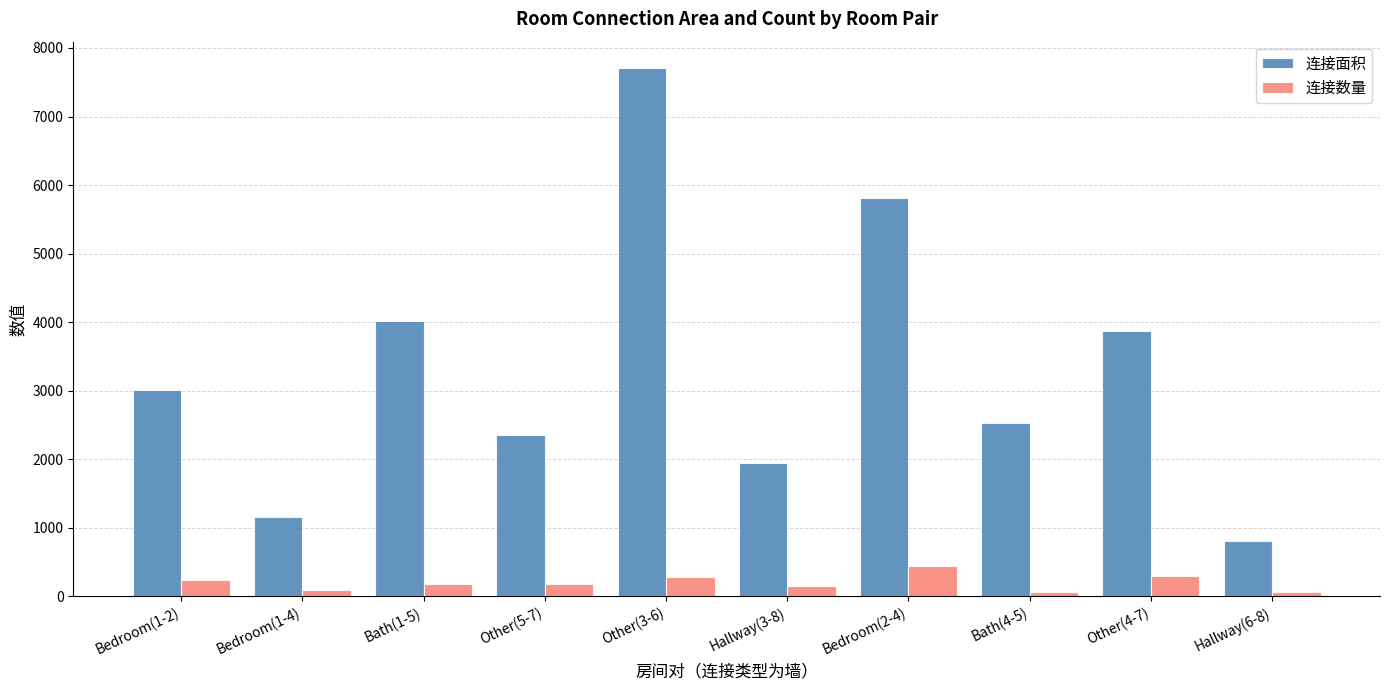

Is the value of 连接面积 at Other(4-7) greater than the value of 连接数量 at Hallway(3-8)?

Yes